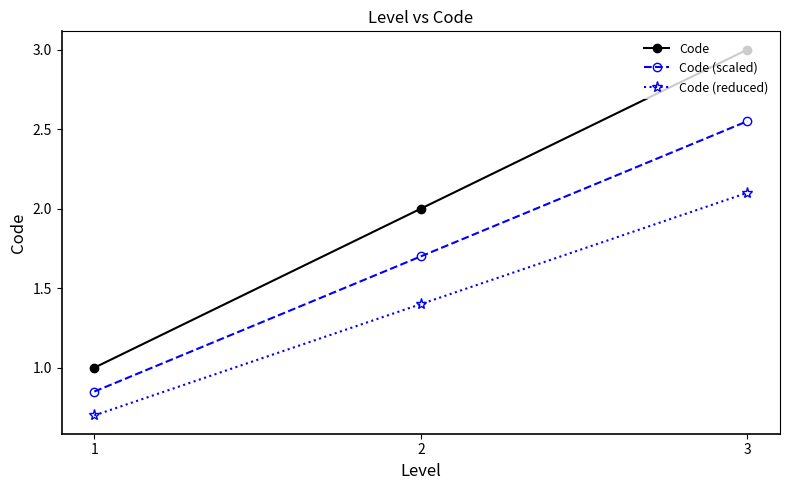

The Code series shows 5.4 at 3. True or false?

False